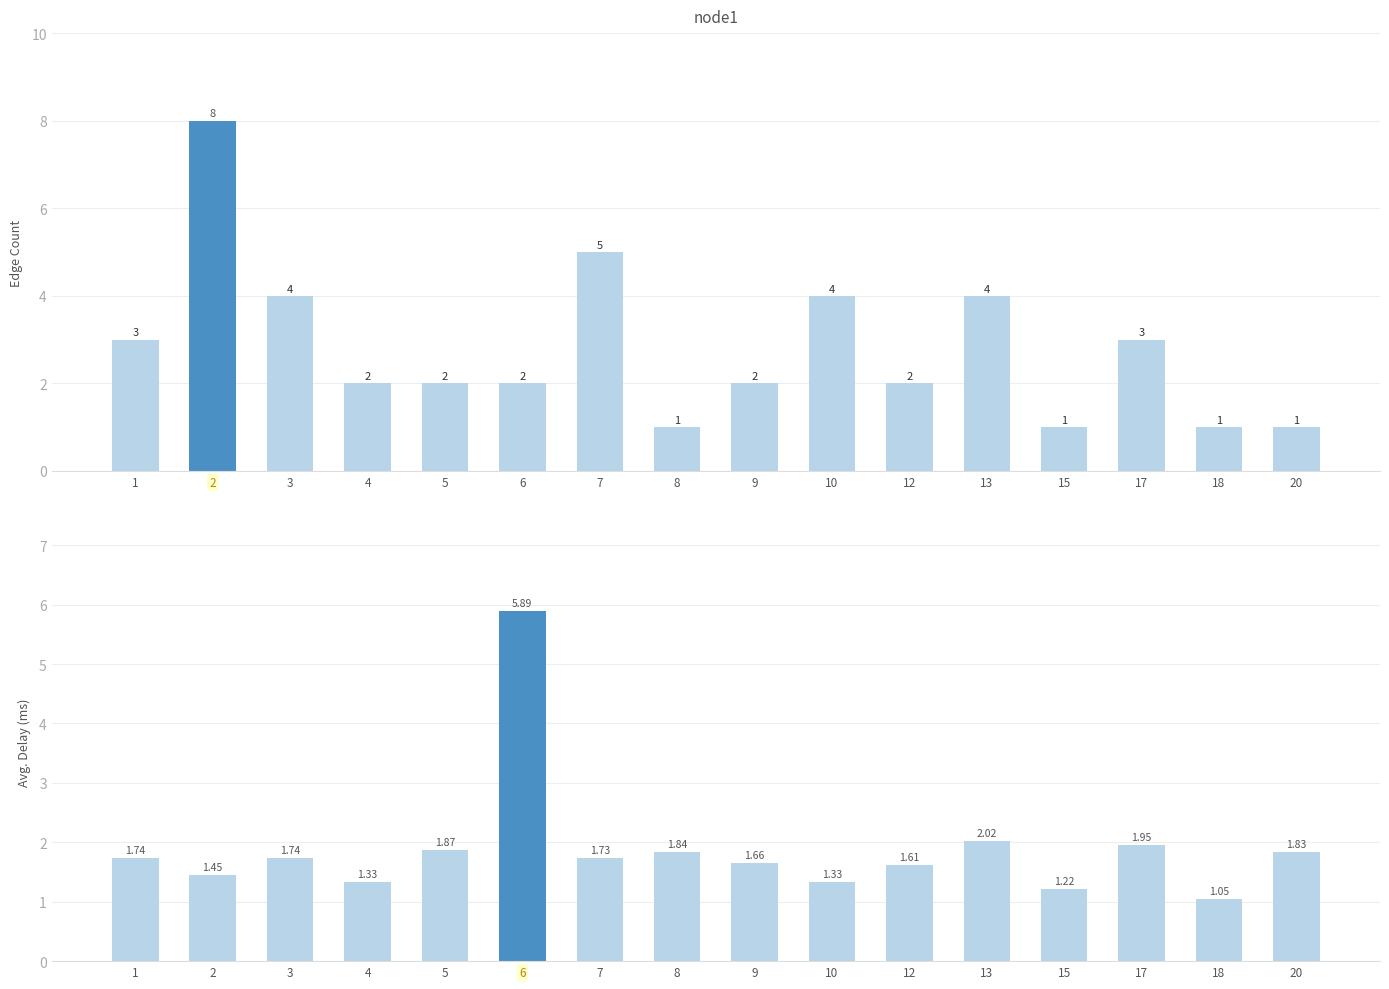

Which has a higher value, 17 or 12?

17